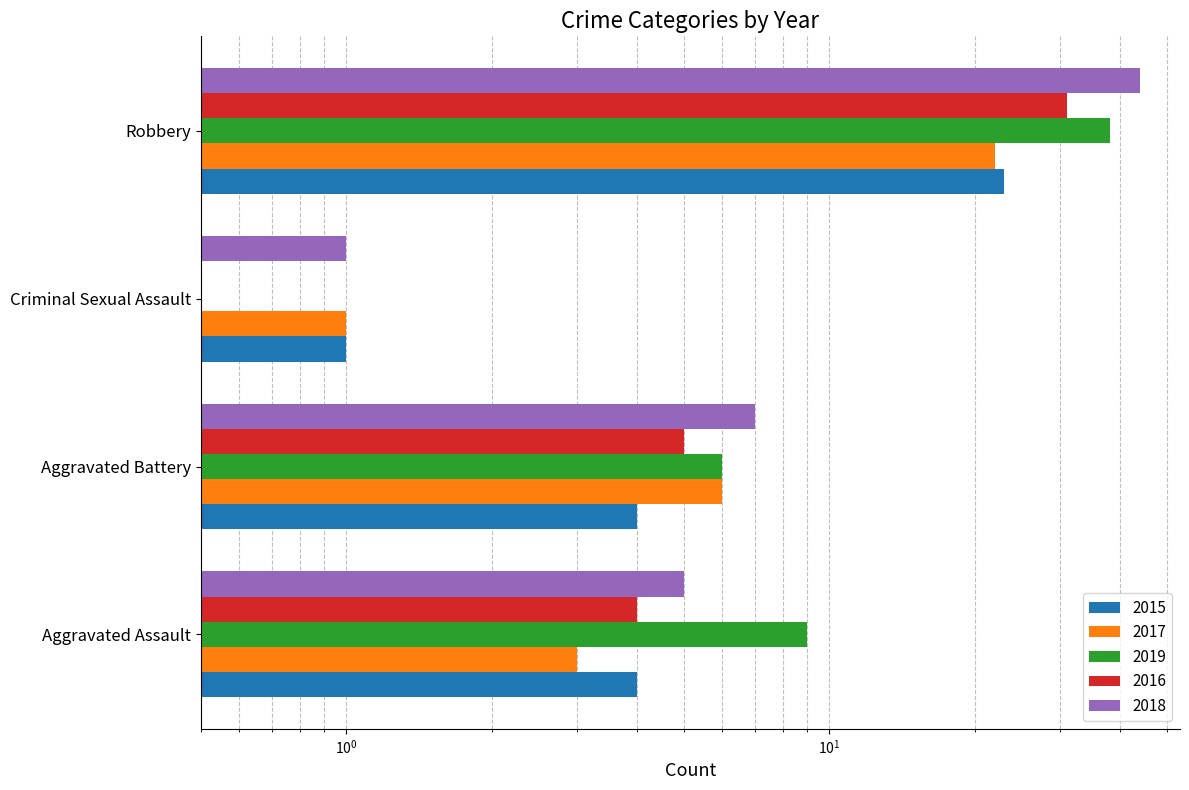

What is the value of the 2017 bar at the 4th from the left?

22